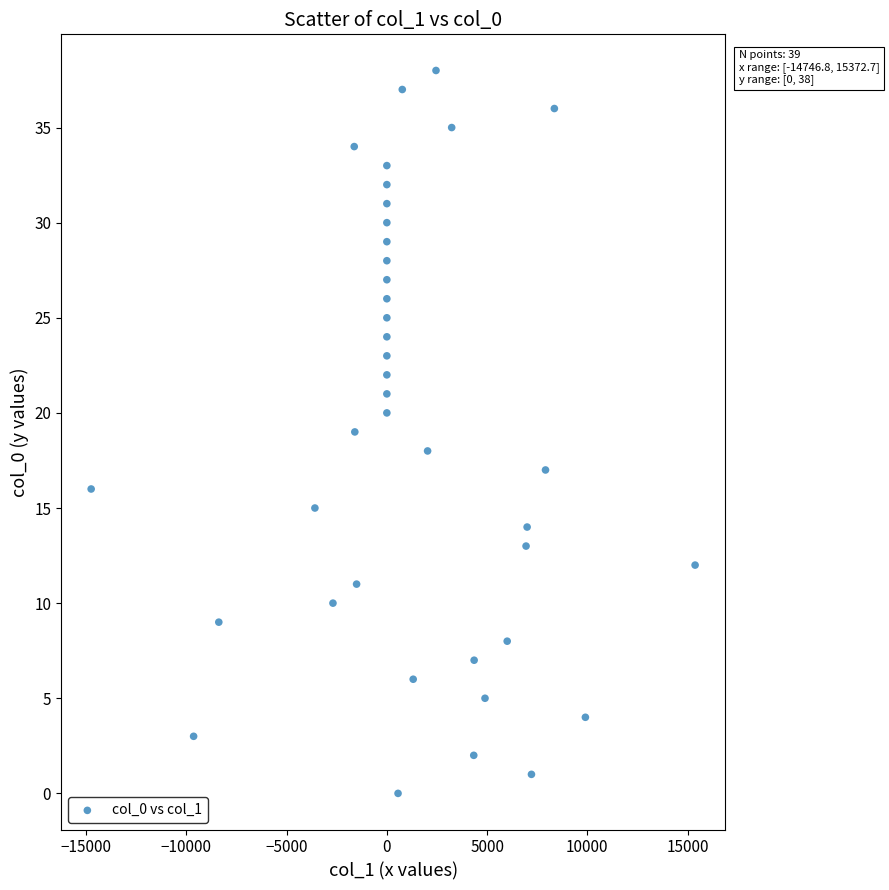

What is the range of Y values (max minus min)?

38